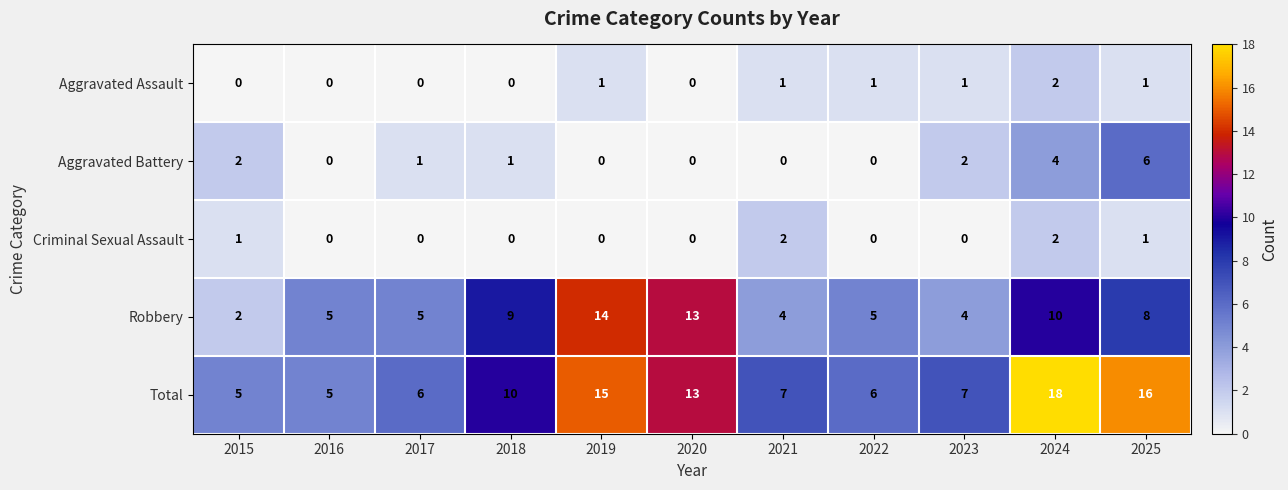

How many distinct data groups are displayed?

5